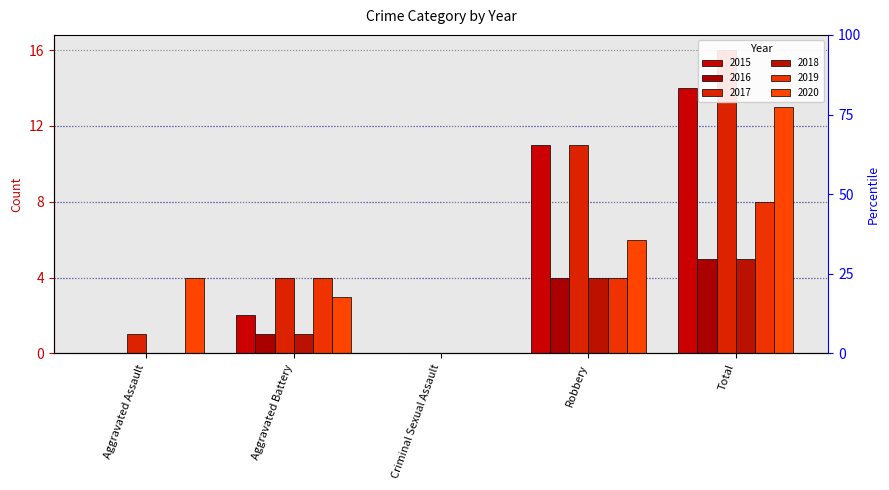

What is the sum of the 2020 values at Total and Robbery?

19